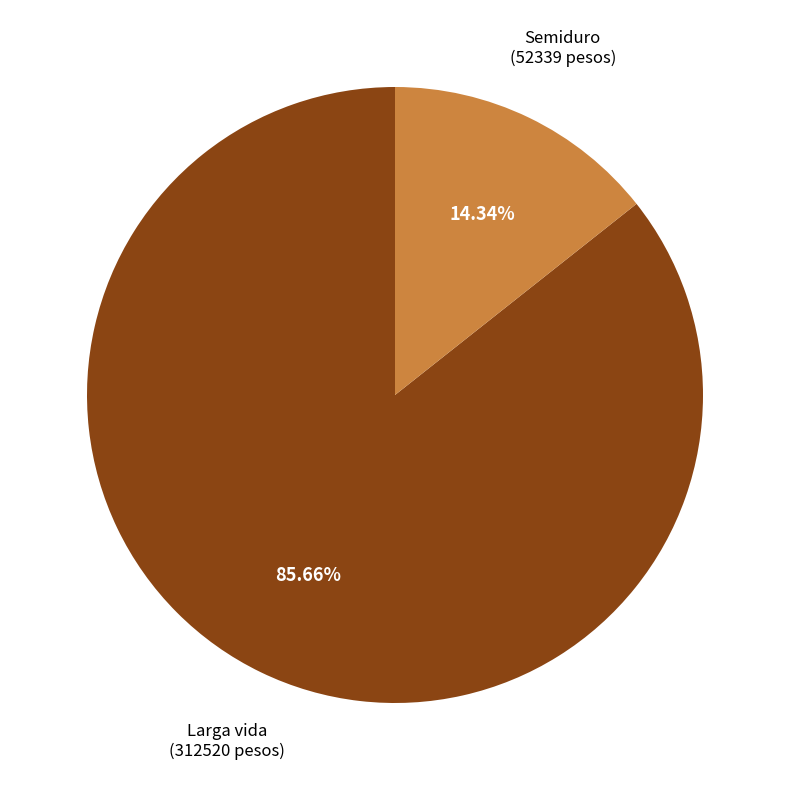

Is there any slice that represents more than half of the pie?

Yes